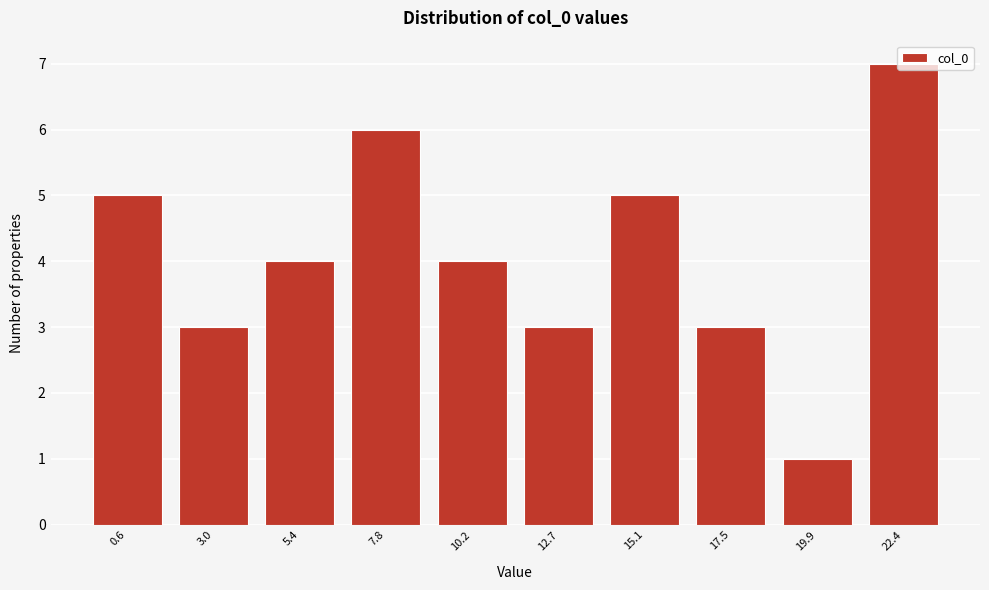

What is the approximate value at 7.8?

6